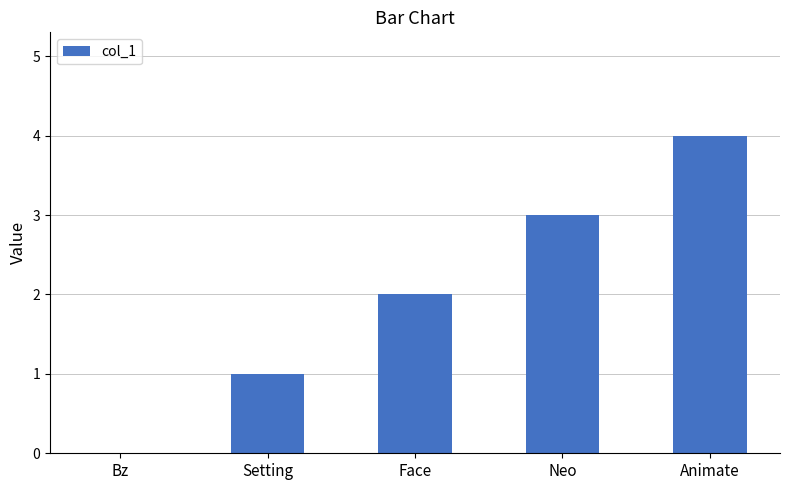

What is the sum of all values?

10